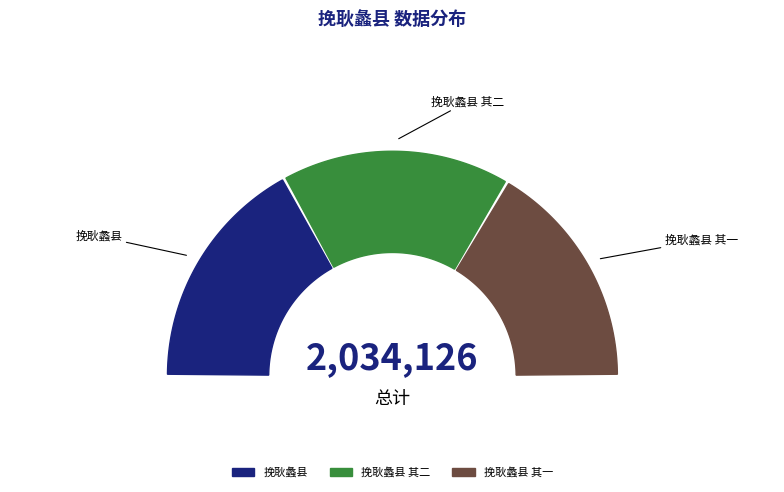

The 挽耿蠡县 其二 slice represents 33% of the pie. True or false?

True